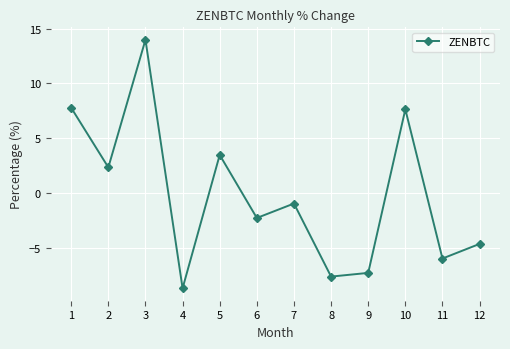

How many values are below 0?

7